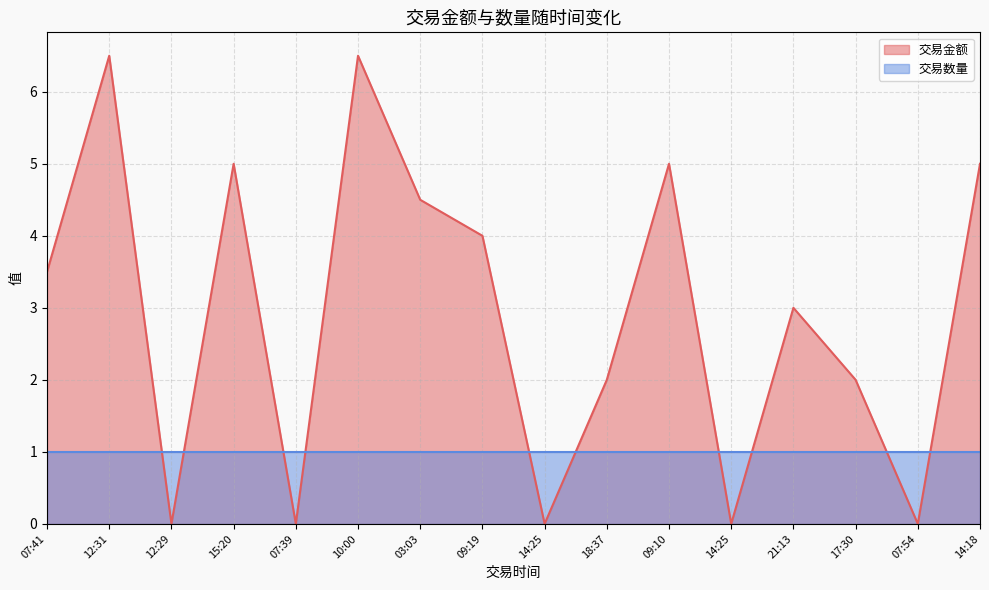

What is the value of the 14th point from the left?

2.0